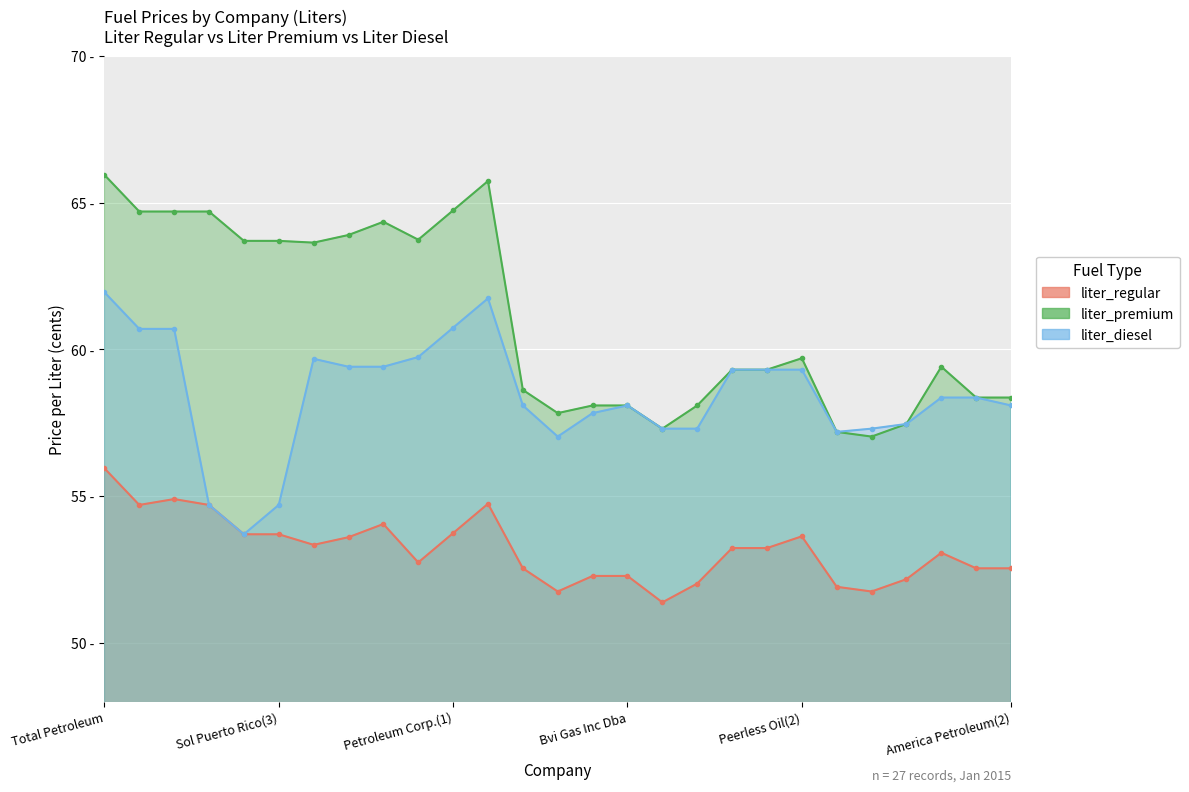

True or false: liter_premium has a value of 57.3 at Cabo Rojo(1).

True